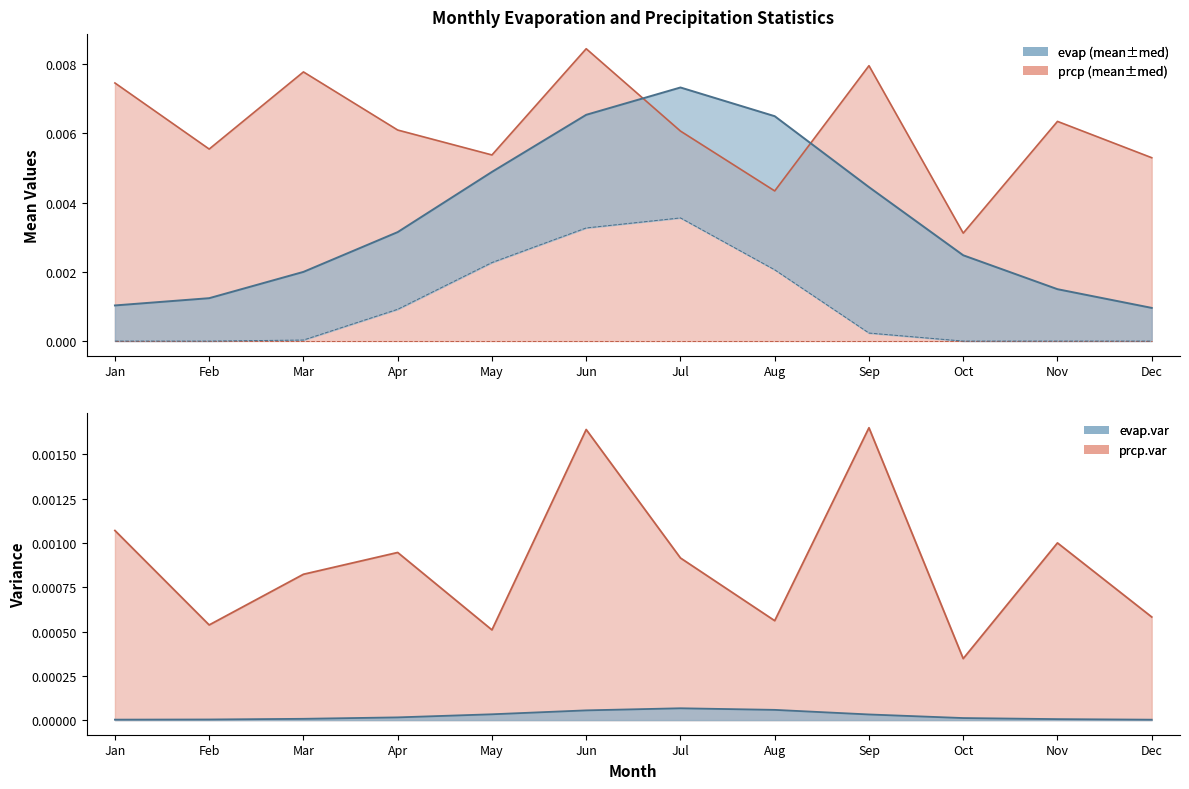

The prcp.var series shows 0.0 at Feb. True or false?

False